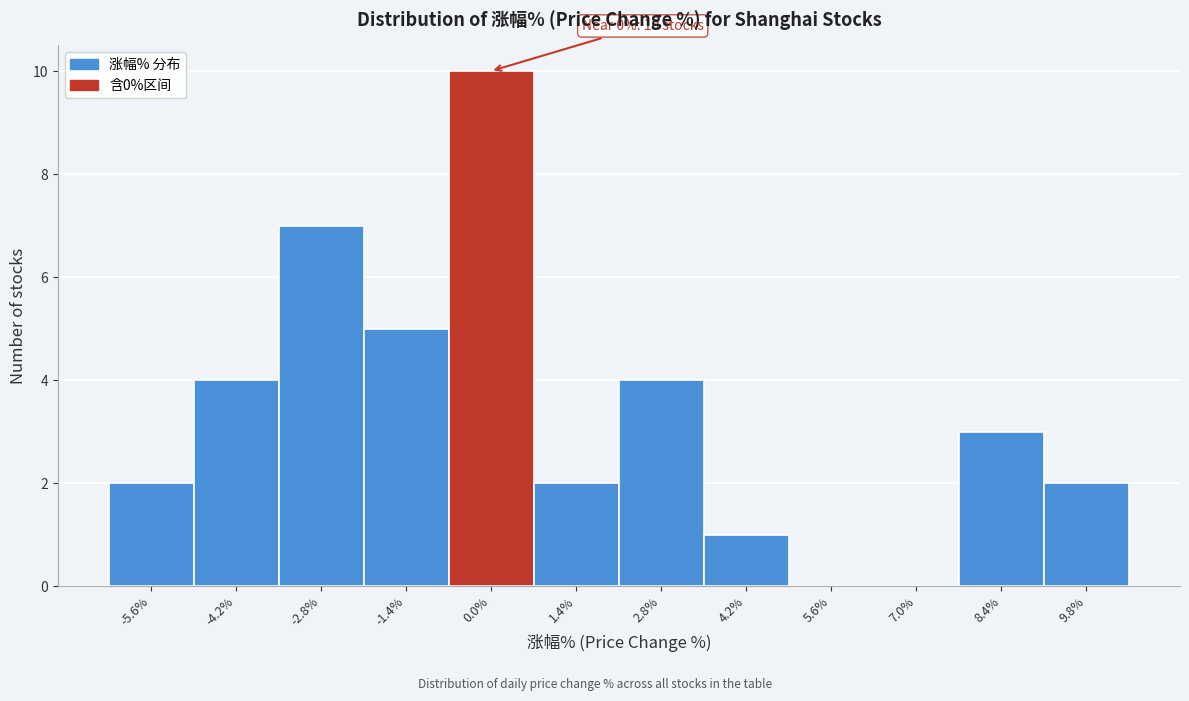

Over which range of the x-axis is the bar tallest?

-0.6 to 0.8